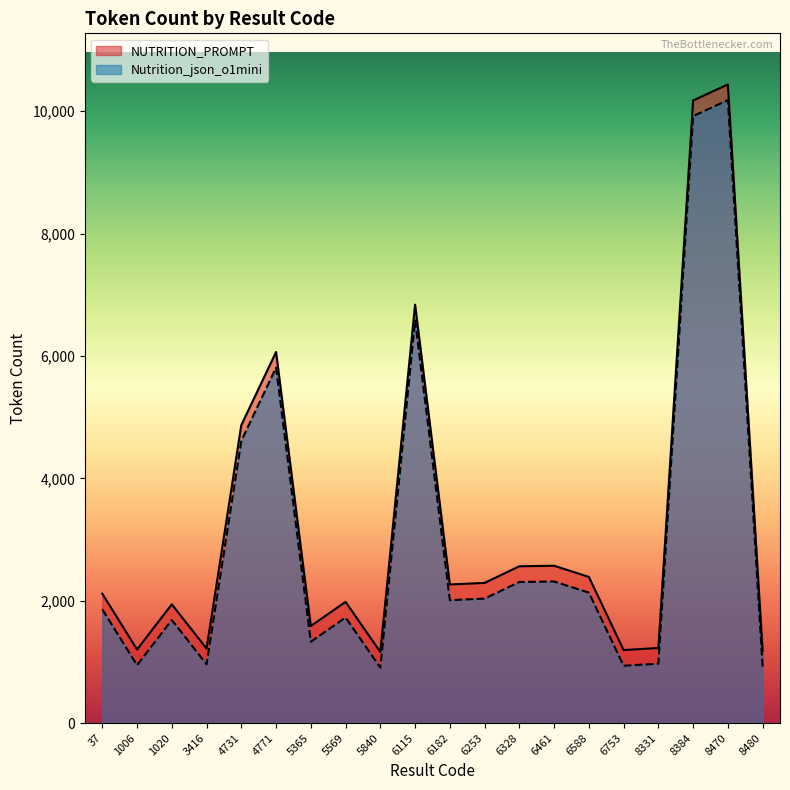

What value does the NUTRITION_PROMPT series have at 8470?

10438